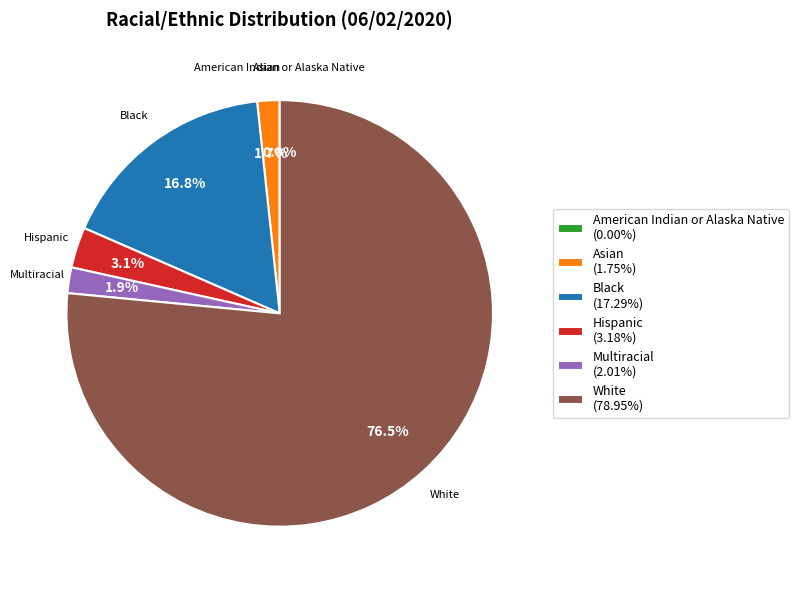

To the nearest percent, what is the combined percentage of Black and American Indian or Alaska Native?

17%